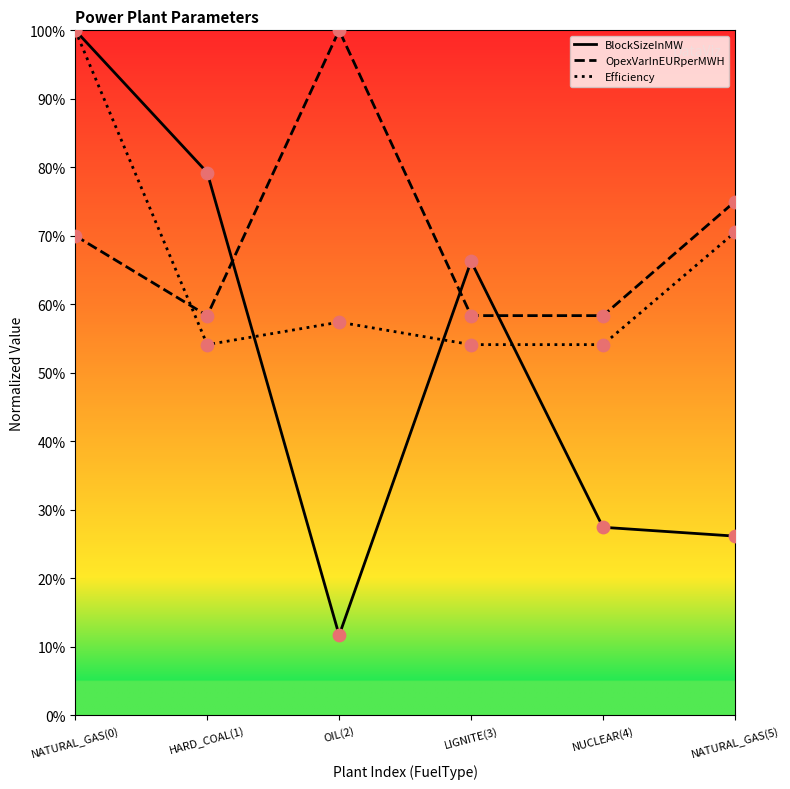

At how many categories does at least one series exceed 19?

6